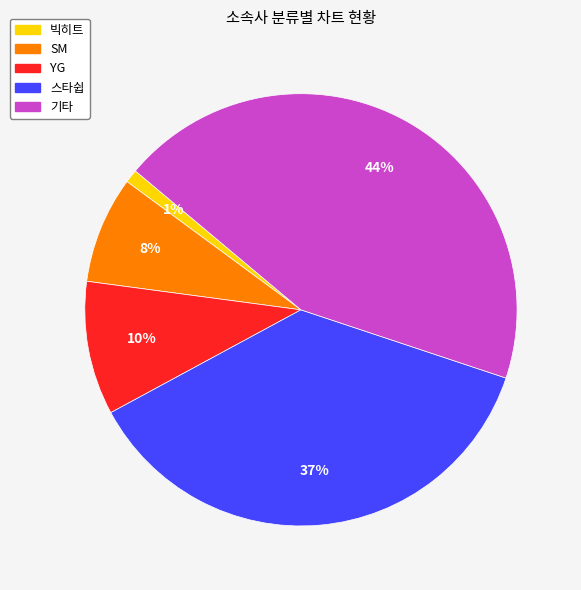

Which has a higher value, YG or 빅히트?

YG